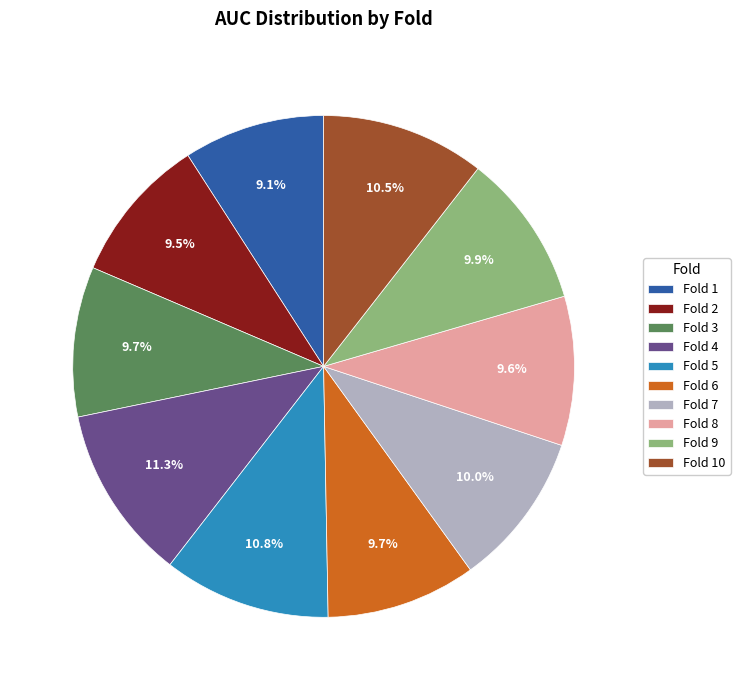

What is the total percentage of Fold 1 and Fold 3?

18.8%